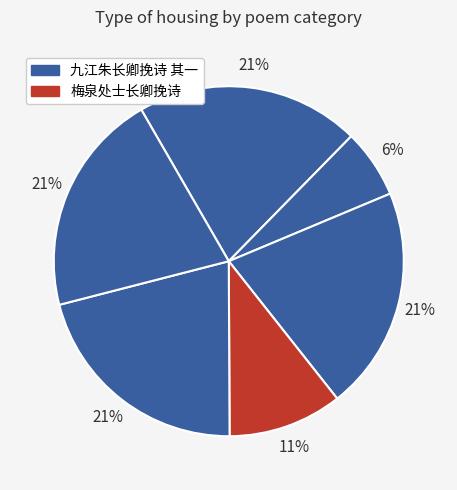

Is there any slice that represents more than half of the pie?

No